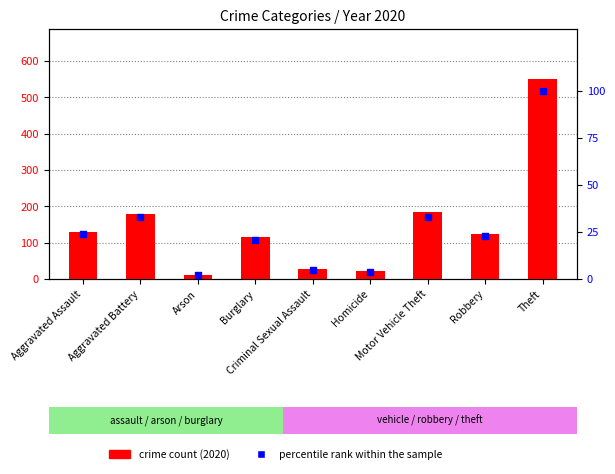

Approximately how many times larger is the value at Aggravated Assault compared to Arson?

12.0